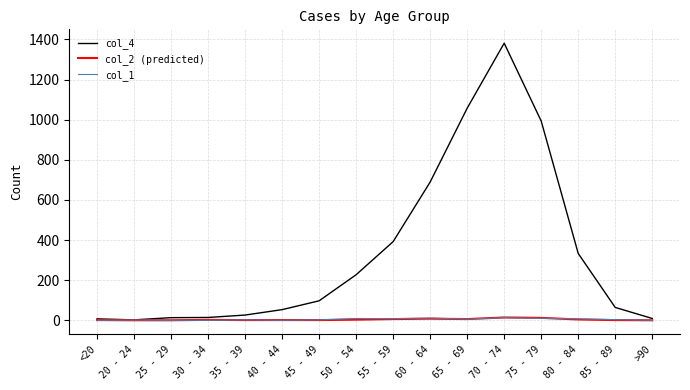

What is the difference between the col_2 (predicted) values at 65 - 69 and 45 - 49?

5